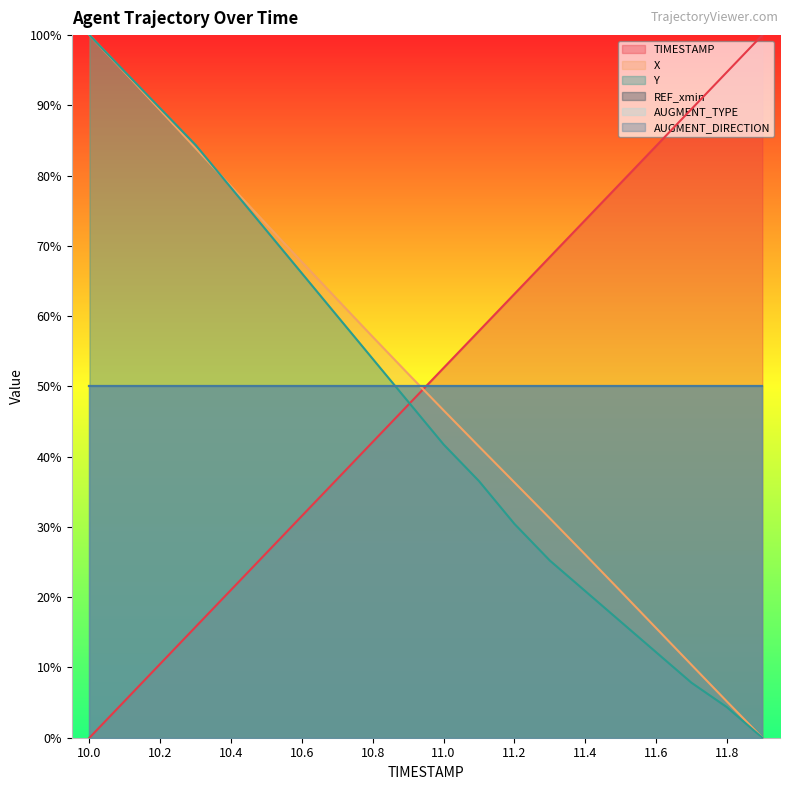

After their last crossing, which series has the higher values: Y or TIMESTAMP?

TIMESTAMP